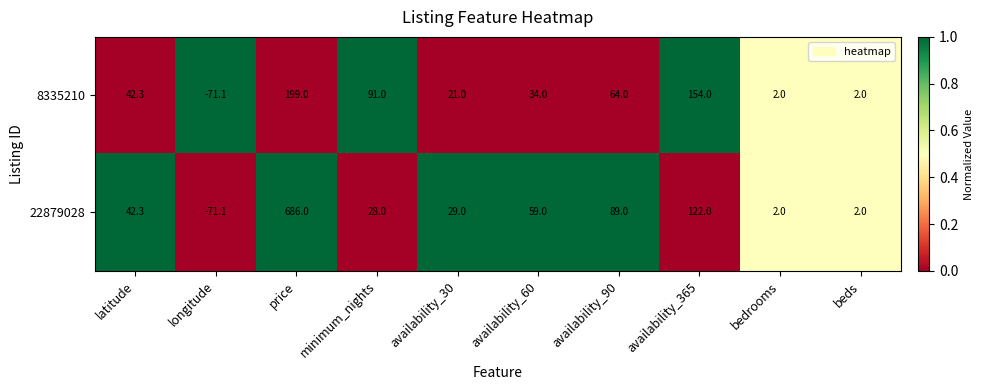

The 8335210 series shows 2.0 at beds. True or false?

True